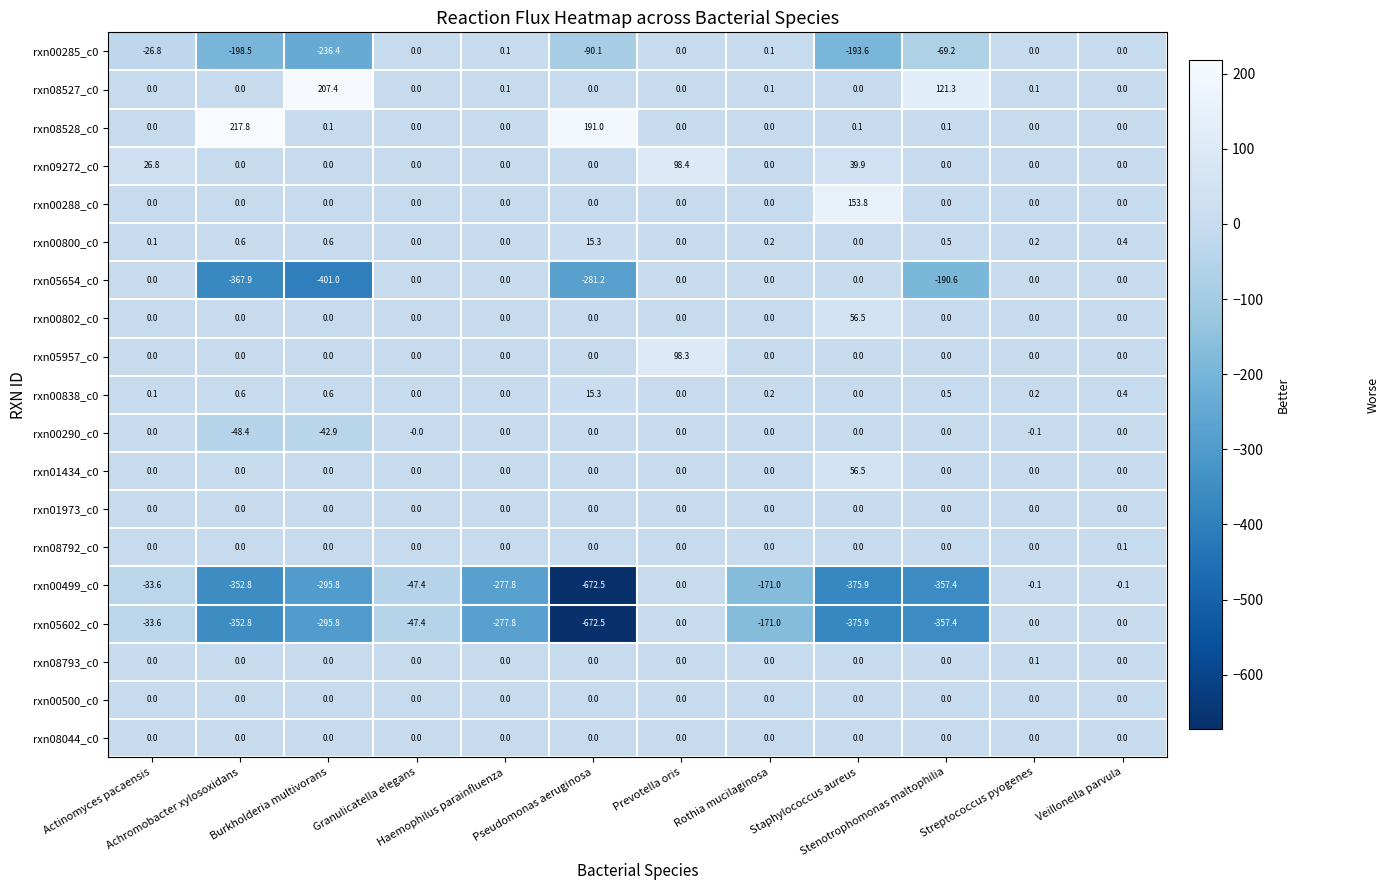

What is the average value of the rxn00802_c0 series?

4.7